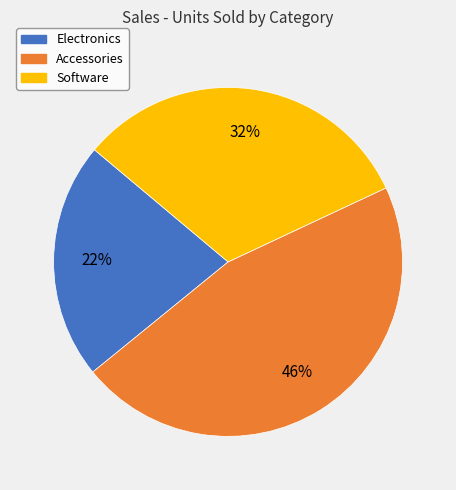

To the nearest percent, what is the average slice percentage?

33%